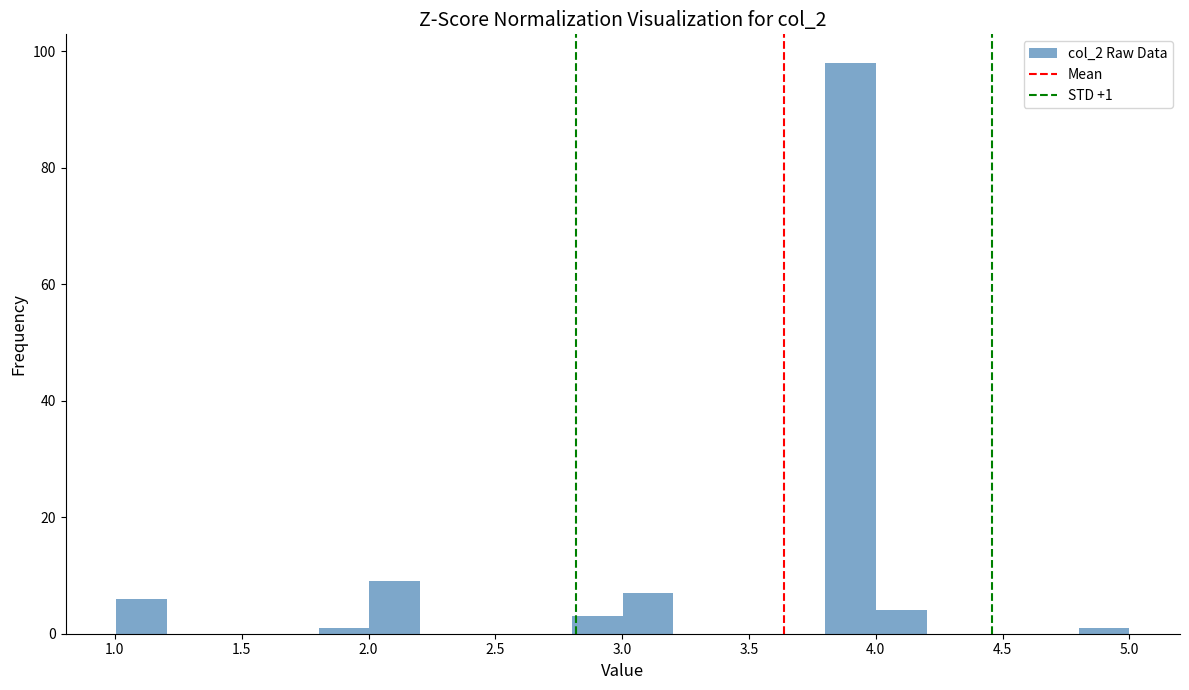

Read against the x-axis, roughly where is the centre of the tallest bar?

3.90